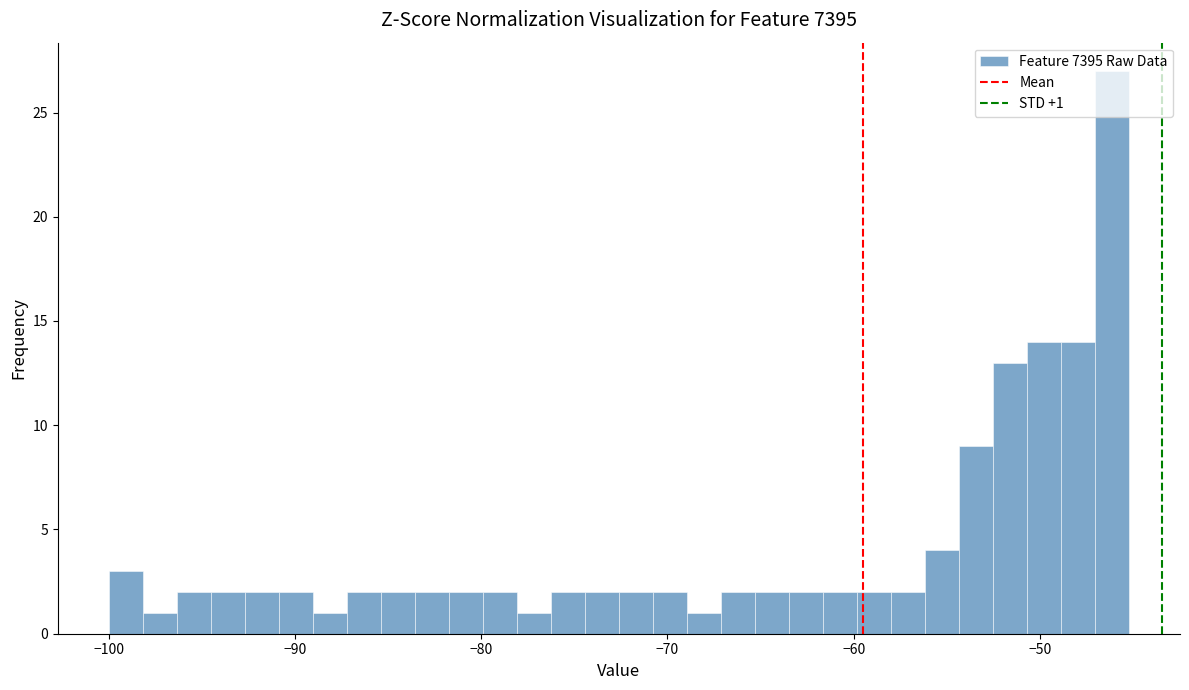

Read against the x-axis, roughly where is the centre of the tallest bar?

-46